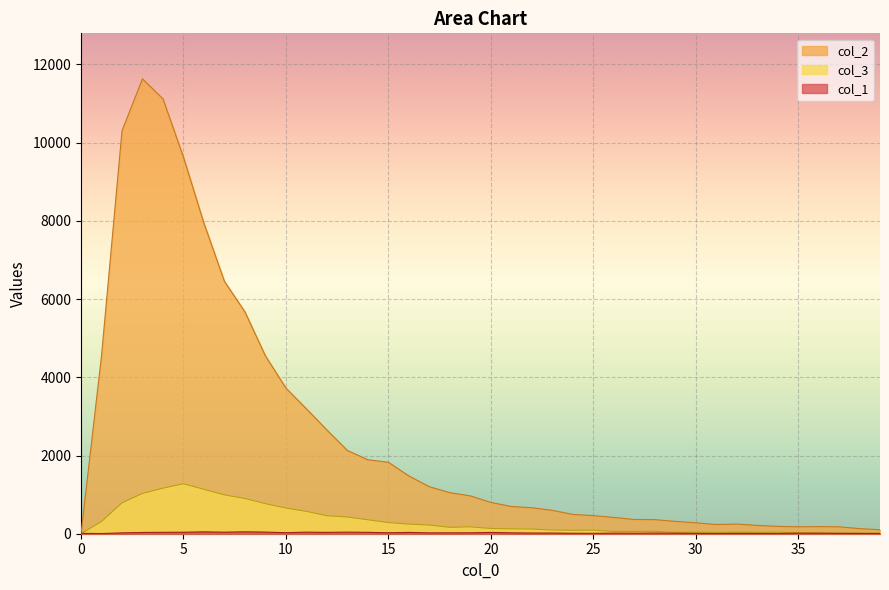

Reading left to right, extract all data points from this chart.

col_1: 9	4	21	32	36	38	47	39	48	41	26	40	34	40	35	24	33	21	22	23	32	22	17	17	12	10	15	13	17	13	8	5	8	7	6	13	13	9	7	5
col_2: 0	4554	10303	11631	11118	9627	7937	6452	5673	4547	3725	3194	2653	2129	1891	1828	1478	1202	1050	968	801	696	665	598	494	463	417	364	360	316	279	235	247	212	188	177	182	177	131	101
col_3: 0	312	789	1031	1165	1277	1135	993	901	768	656	571	460	427	357	285	245	222	163	176	133	125	120	94	87	90	58	57	62	35	36	35	36	36	39	26	23	15	16	17